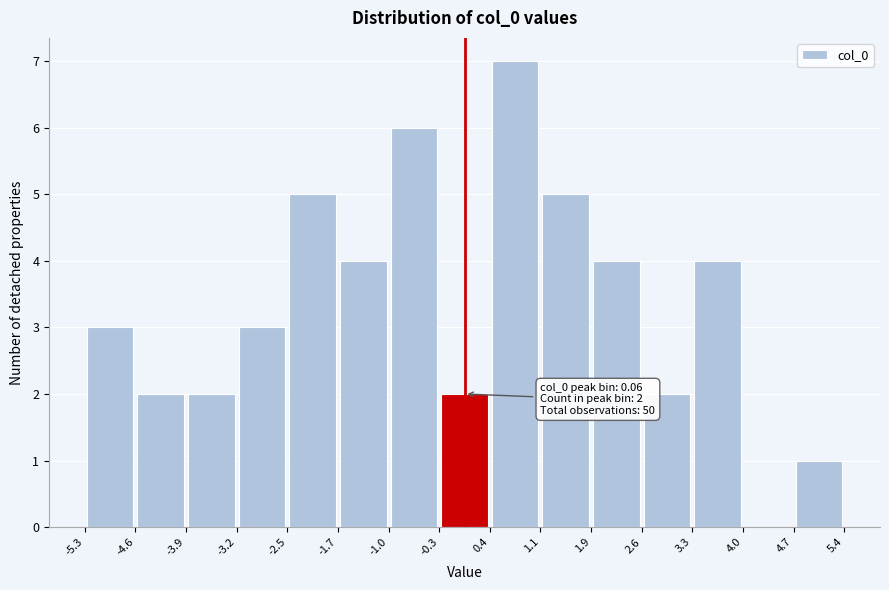

Which range on the x-axis has the tallest bar?

0.4 to 1.1